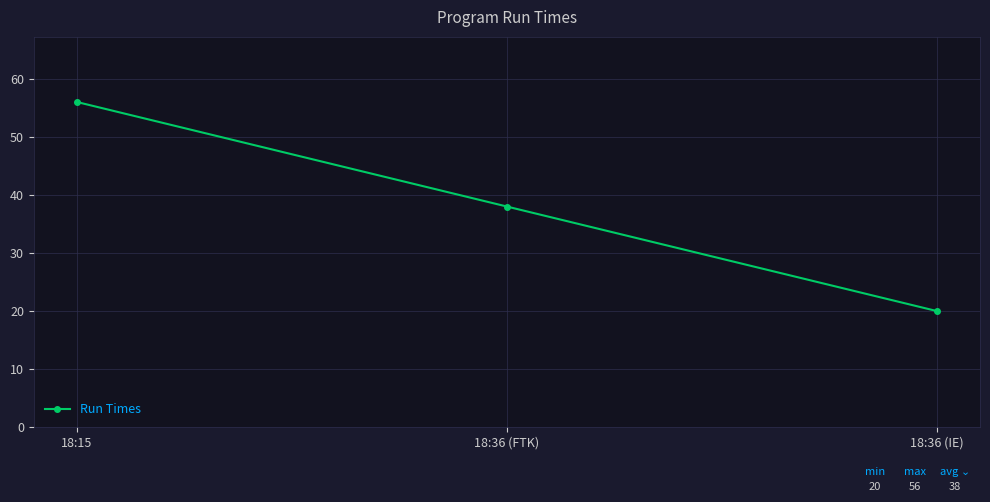

Reading right to left, what are all the values shown in this chart?

18:36 (IE)=20	18:36 (FTK)=38	18:15=56